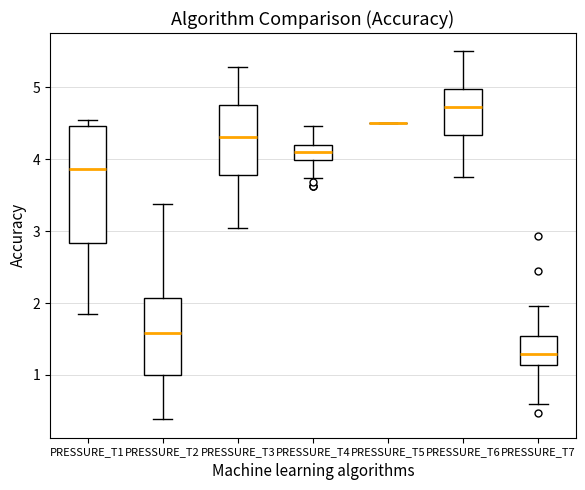

Reading left to right, read every box against the y-axis: the position of its median line, the range the box covers, and the ends of its whiskers. The values are not printed on the chart, so give them approximately, as read against the axis.

PRESSURE_T1: median 3.9, box 2.8 to 4.5, whiskers 1.8 to 4.6
PRESSURE_T2: median 1.6, box 1.0 to 2.1, whiskers 0.4 to 3.4
PRESSURE_T3: median 4.3, box 3.8 to 4.8, whiskers 3.0 to 5.3
PRESSURE_T4: median 4.1, box 4.0 to 4.2, whiskers 3.7 to 4.5
PRESSURE_T5: box collapsed to a line at 4.5, whiskers 4.5 to 4.5
PRESSURE_T6: median 4.7, box 4.3 to 5.0, whiskers 3.8 to 5.5
PRESSURE_T7: median 1.3, box 1.1 to 1.5, whiskers 0.6 to 2.0